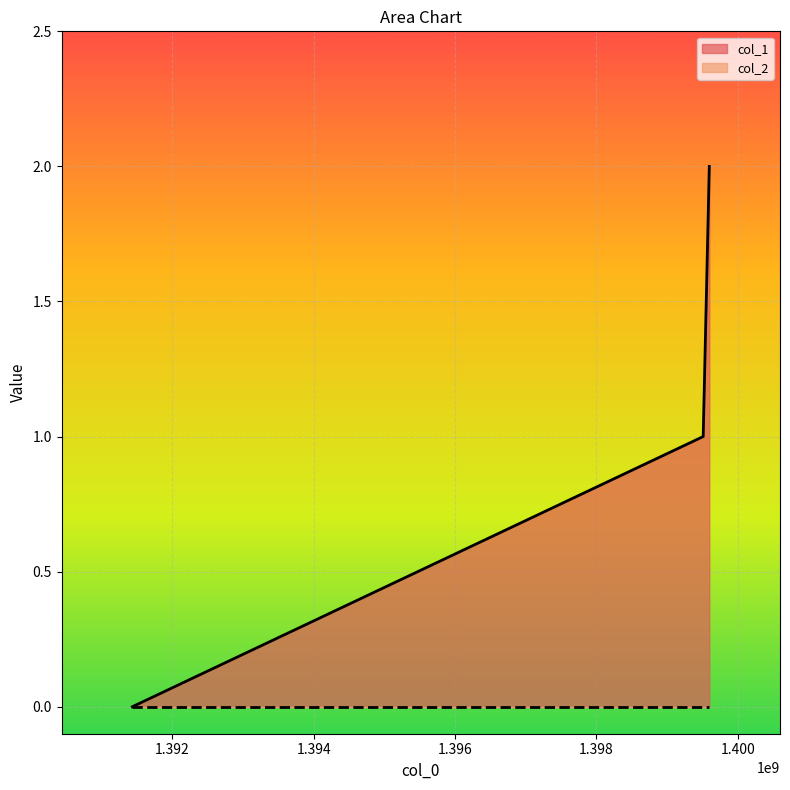

What is the greatest value displayed?

2